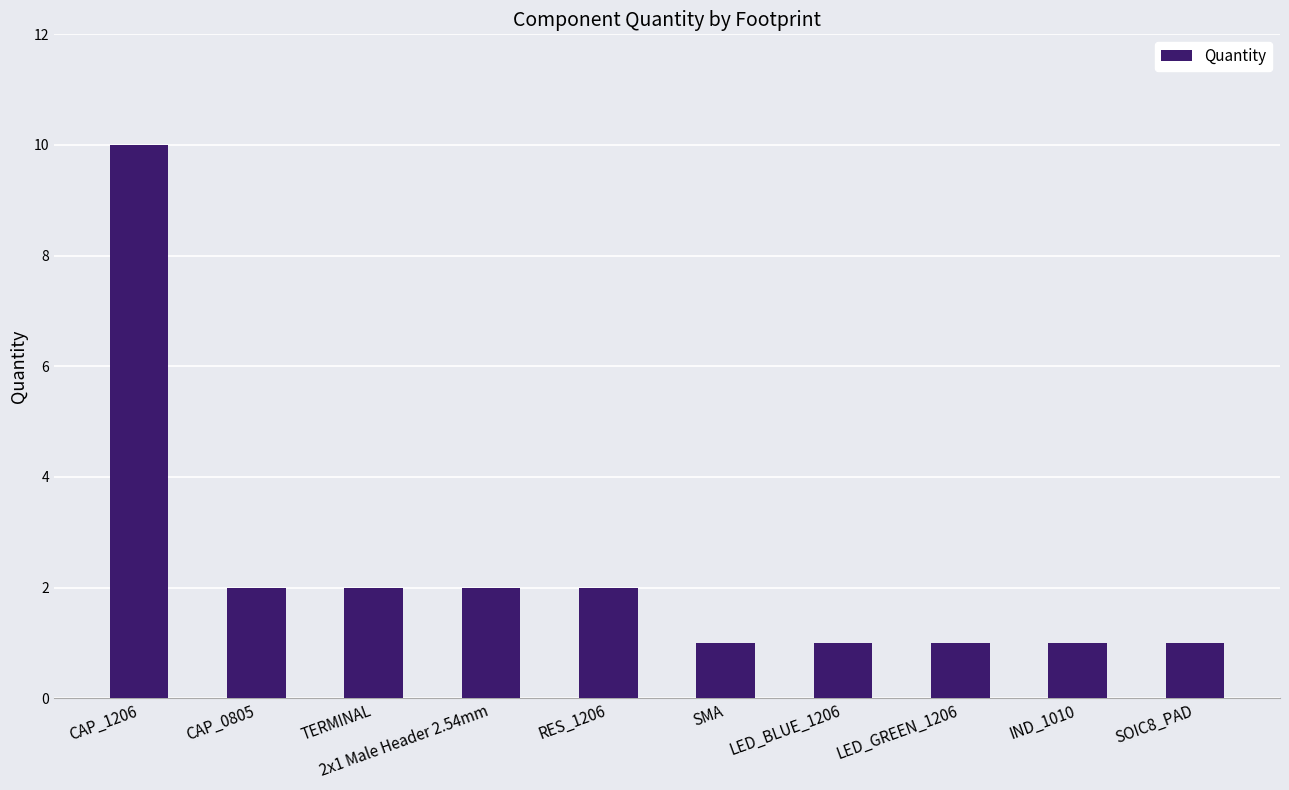

How many data points are less than 2?

5